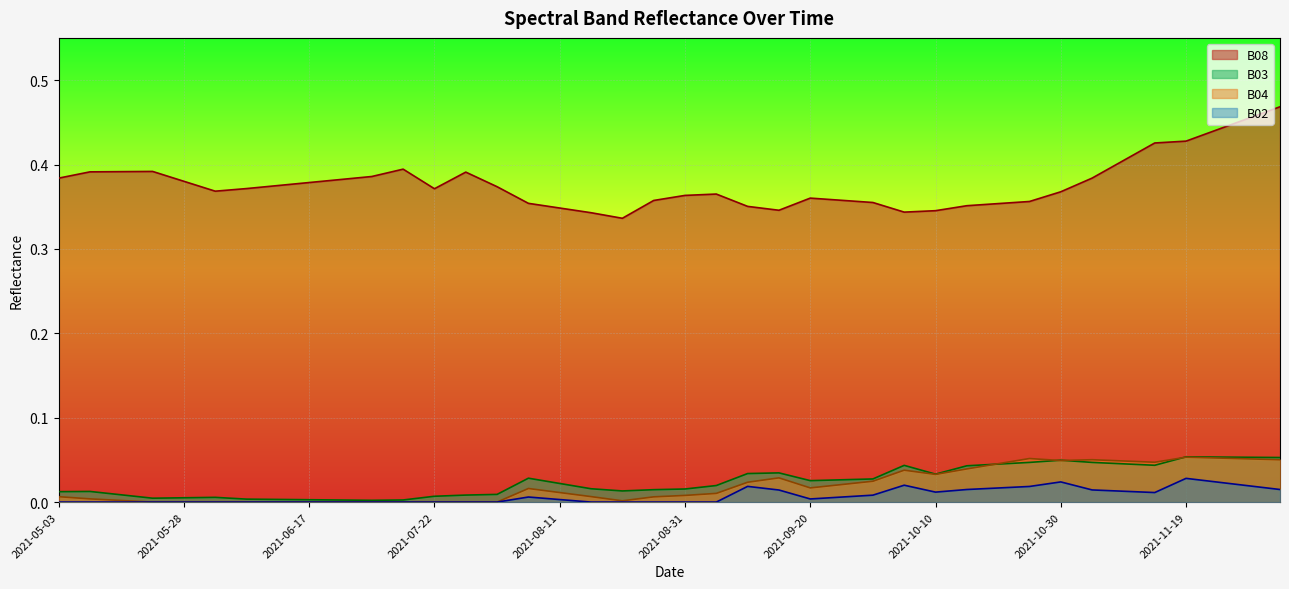

Reading left to right, transcribe all the data shown in this chart.

B08: 2021-05-03=0.4	2021-05-08=0.4	2021-05-18=0.4	2021-05-23=0.4	2021-05-28=0.4	2021-06-02=0.4	2021-06-07=0.4	2021-06-12=0.4	2021-06-17=0.4	2021-06-22=0.4	2021-07-07=0.4	2021-07-17=0.4	2021-07-22=0.4	2021-07-27=0.4	2021-08-01=0.4	2021-08-06=0.4	2021-08-11=0.3	2021-08-16=0.3	2021-08-21=0.3	2021-08-26=0.4	2021-08-31=0.4	2021-09-05=0.4	2021-09-10=0.4	2021-09-15=0.3	2021-09-20=0.4	2021-09-25=0.4	2021-09-30=0.4	2021-10-05=0.3	2021-10-10=0.3	2021-10-15=0.4	2021-10-20=0.4	2021-10-25=0.4	2021-10-30=0.4	2021-11-04=0.4	2021-11-09=0.4	2021-11-14=0.4	2021-11-19=0.4	2021-11-24=0.4	2021-11-29=0.5	2021-12-04=0.5
B03: 2021-05-03=0.0	2021-05-08=0.0	2021-05-18=0.0	2021-05-23=0.0	2021-05-28=0.0	2021-06-02=0.0	2021-06-07=0.0	2021-06-12=0.0	2021-06-17=0.0	2021-06-22=0.0	2021-07-07=0.0	2021-07-17=0.0	2021-07-22=0.0	2021-07-27=0.0	2021-08-01=0.0	2021-08-06=0.0	2021-08-11=0.0	2021-08-16=0.0	2021-08-21=0.0	2021-08-26=0.0	2021-08-31=0.0	2021-09-05=0.0	2021-09-10=0.0	2021-09-15=0.0	2021-09-20=0.0	2021-09-25=0.0	2021-09-30=0.0	2021-10-05=0.0	2021-10-10=0.0	2021-10-15=0.0	2021-10-20=0.0	2021-10-25=0.0	2021-10-30=0.0	2021-11-04=0.0	2021-11-09=0.0	2021-11-14=0.0	2021-11-19=0.1	2021-11-24=0.1	2021-11-29=0.1	2021-12-04=0.1
B04: 2021-05-03=0.0	2021-05-08=0.0	2021-05-18=0.0	2021-05-23=0.0	2021-05-28=0.0	2021-06-02=0.0	2021-06-07=0.0	2021-06-12=0.0	2021-06-17=0.0	2021-06-22=0.0	2021-07-07=0.0	2021-07-17=0.0	2021-07-22=0.0	2021-07-27=0.0	2021-08-01=0.0	2021-08-06=0.0	2021-08-11=0.0	2021-08-16=0.0	2021-08-21=0.0	2021-08-26=0.0	2021-08-31=0.0	2021-09-05=0.0	2021-09-10=0.0	2021-09-15=0.0	2021-09-20=0.0	2021-09-25=0.0	2021-09-30=0.0	2021-10-05=0.0	2021-10-10=0.0	2021-10-15=0.0	2021-10-20=0.0	2021-10-25=0.1	2021-10-30=0.0	2021-11-04=0.1	2021-11-09=0.0	2021-11-14=0.0	2021-11-19=0.1	2021-11-24=0.1	2021-11-29=0.1	2021-12-04=0.1
B02: 2021-05-03=0.0	2021-05-08=0.0	2021-05-18=0.0	2021-05-23=0.0	2021-05-28=0.0	2021-06-02=0.0	2021-06-07=0.0	2021-06-12=0.0	2021-06-17=0.0	2021-06-22=0.0	2021-07-07=0.0	2021-07-17=0.0	2021-07-22=0.0	2021-07-27=0.0	2021-08-01=0.0	2021-08-06=0.0	2021-08-11=0.0	2021-08-16=0.0	2021-08-21=0.0	2021-08-26=0.0	2021-08-31=0.0	2021-09-05=0.0	2021-09-10=0.0	2021-09-15=0.0	2021-09-20=0.0	2021-09-25=0.0	2021-09-30=0.0	2021-10-05=0.0	2021-10-10=0.0	2021-10-15=0.0	2021-10-20=0.0	2021-10-25=0.0	2021-10-30=0.0	2021-11-04=0.0	2021-11-09=0.0	2021-11-14=0.0	2021-11-19=0.0	2021-11-24=0.0	2021-11-29=0.0	2021-12-04=0.0